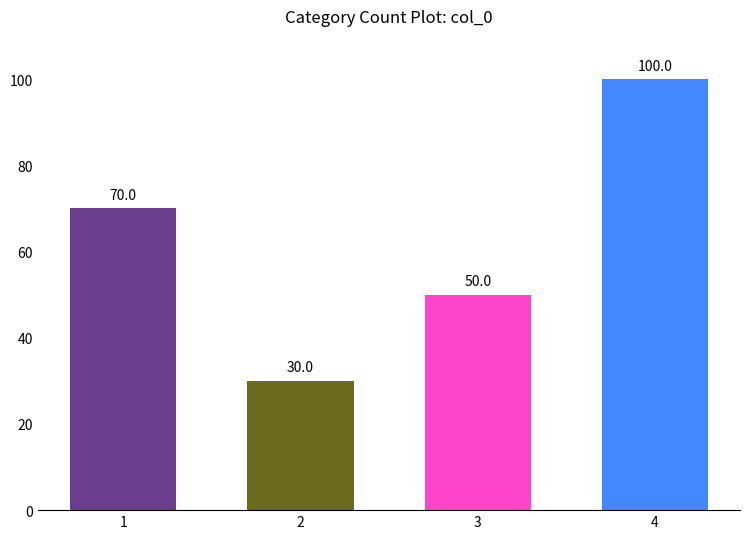

Reading left to right, list all the values displayed in this chart.

1=70	2=30	3=50	4=100